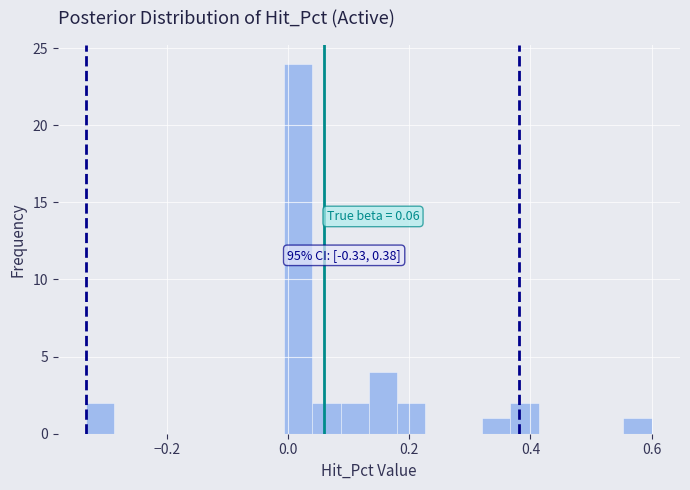

Read against the x-axis, roughly where is the centre of the tallest bar?

0.02